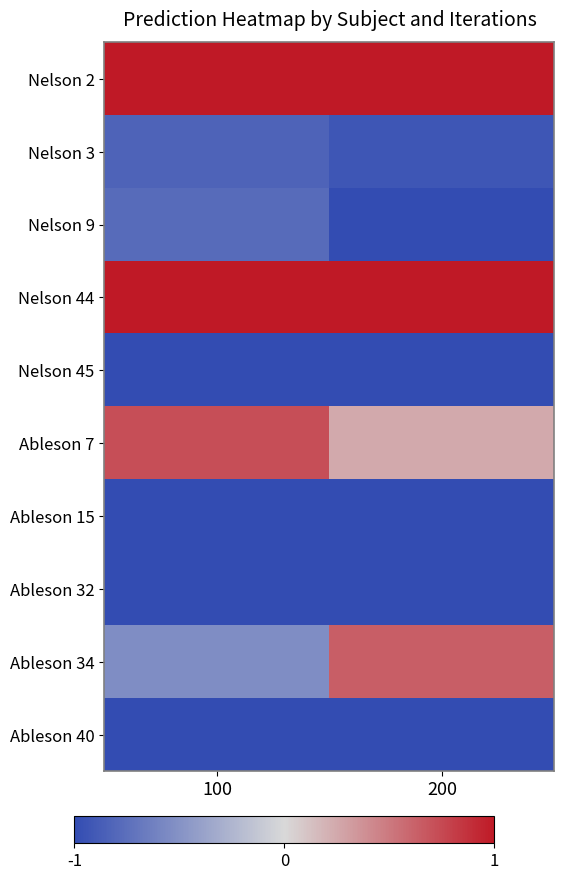

Which series has the widest spread of values?

Ableson 34